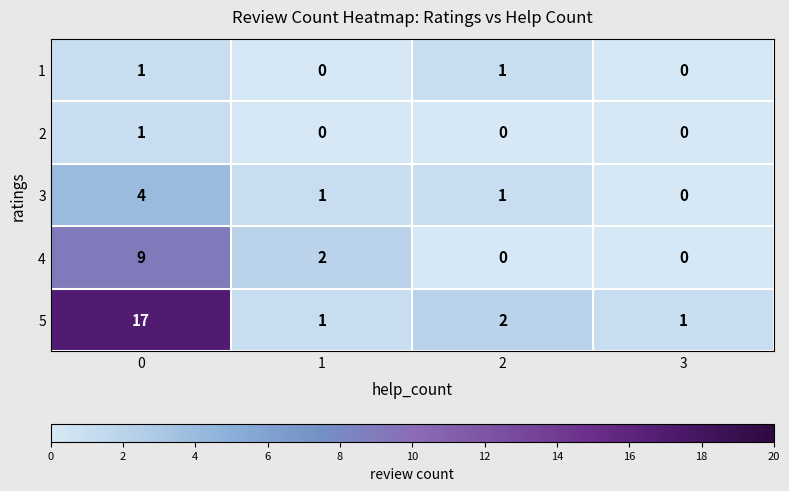

Is it true that 3 equals 1 at 2?

True